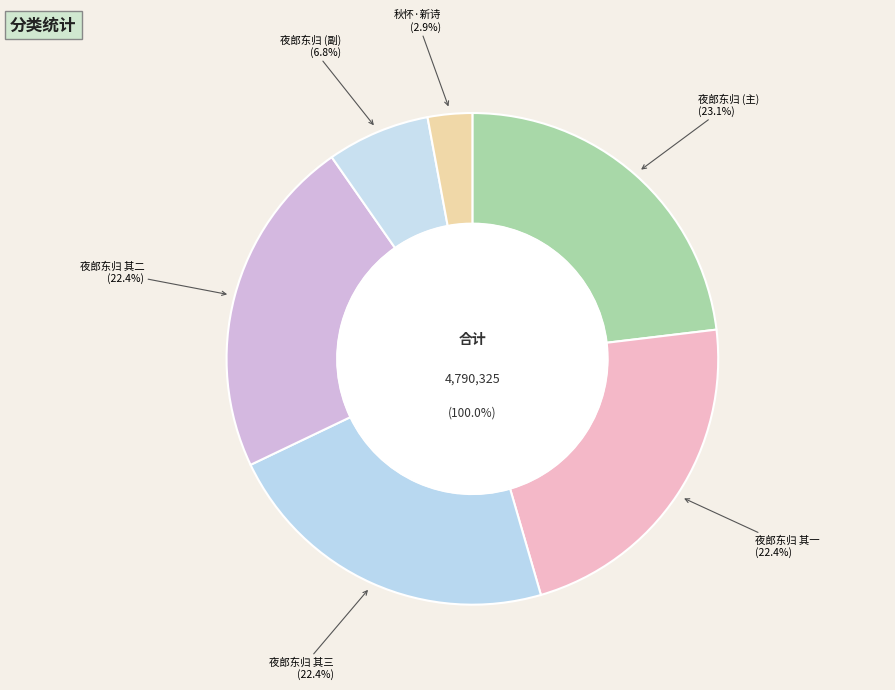

Rank the categories by value from lowest to highest.

秋怀·新诗妙处古人过, 夜郎东归黄去非自双井来惠以新诗妙画次韵三绝句赠别, 夜郎东归黄去非自双井来惠以新诗妙画次韵三绝句赠别 其一, 夜郎东归黄去非自双井来惠以新诗妙画次韵三绝句赠别 其二, 夜郎东归黄去非自双井来惠以新诗妙画次韵三绝句赠别 其三, 夜郎东归黄去非自双井来惠以新诗妙画次韵三绝句赠别